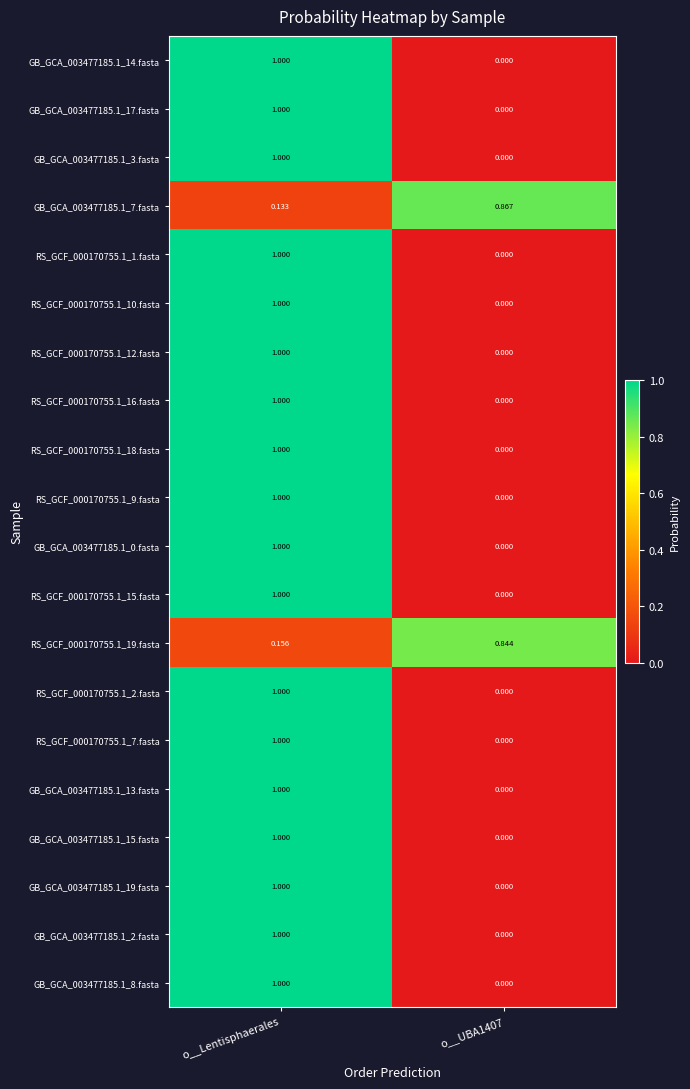

At which category is the sum across all series the highest?

o__Lentisphaerales